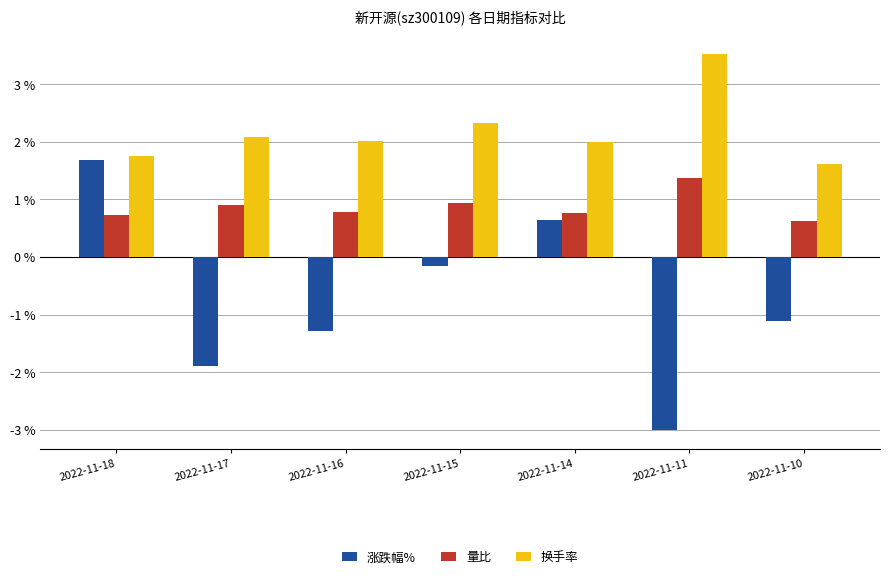

Rank the series by their average value, from highest to lowest.

换手率, 量比, 涨跌幅%